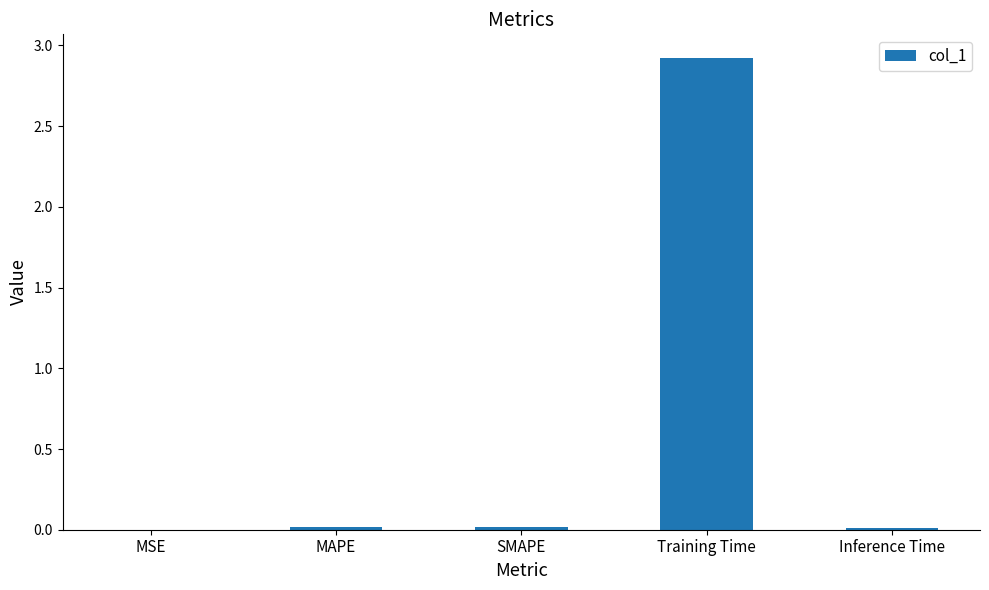

Which label corresponds to the largest value in the chart?

Training Time